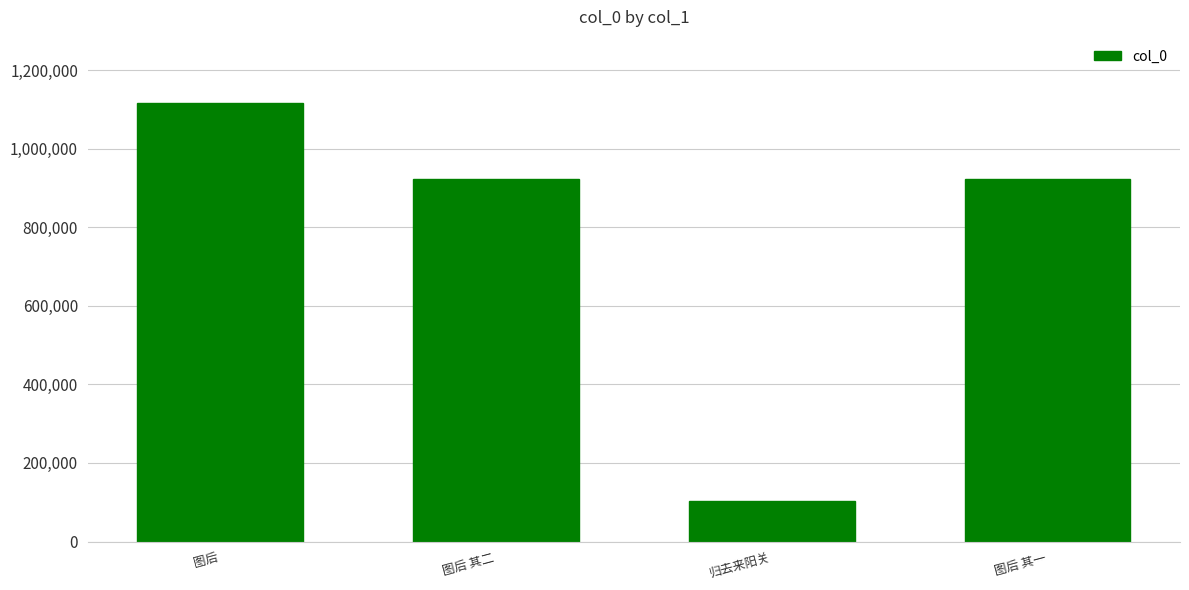

What is the label of the 3rd bar from the left?

归去来阳关